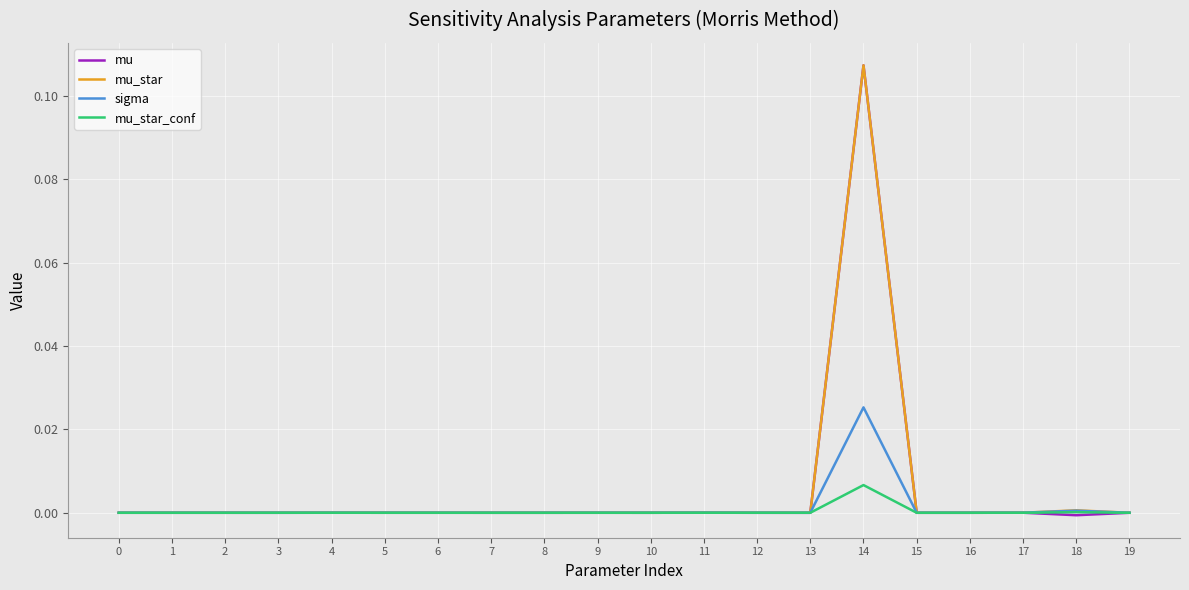

List the series in order of their peak value, lowest first.

mu_star_conf, sigma, mu, mu_star